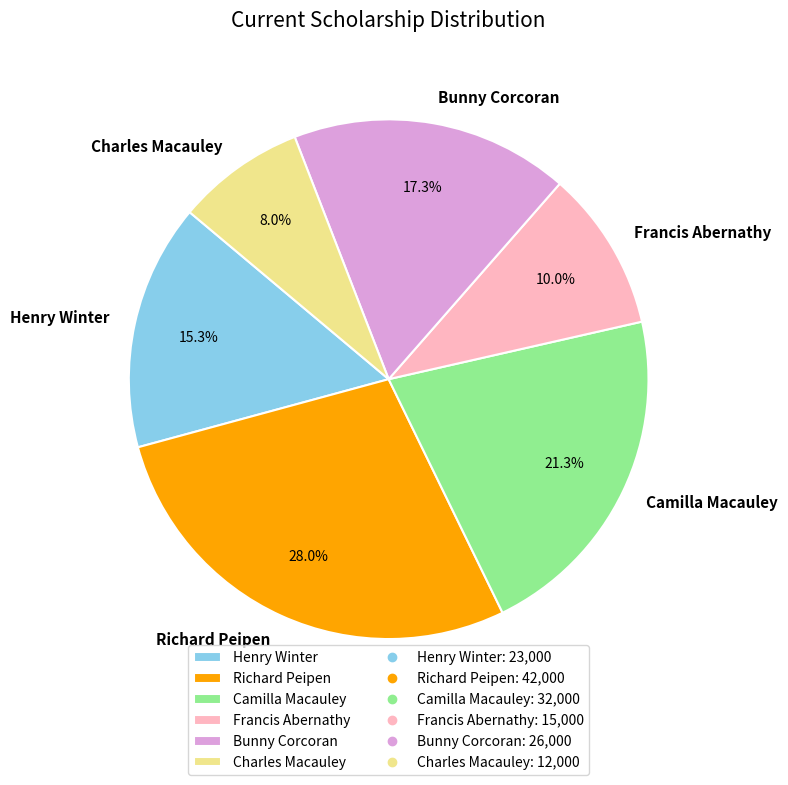

Is there any slice that represents more than half of the pie?

No